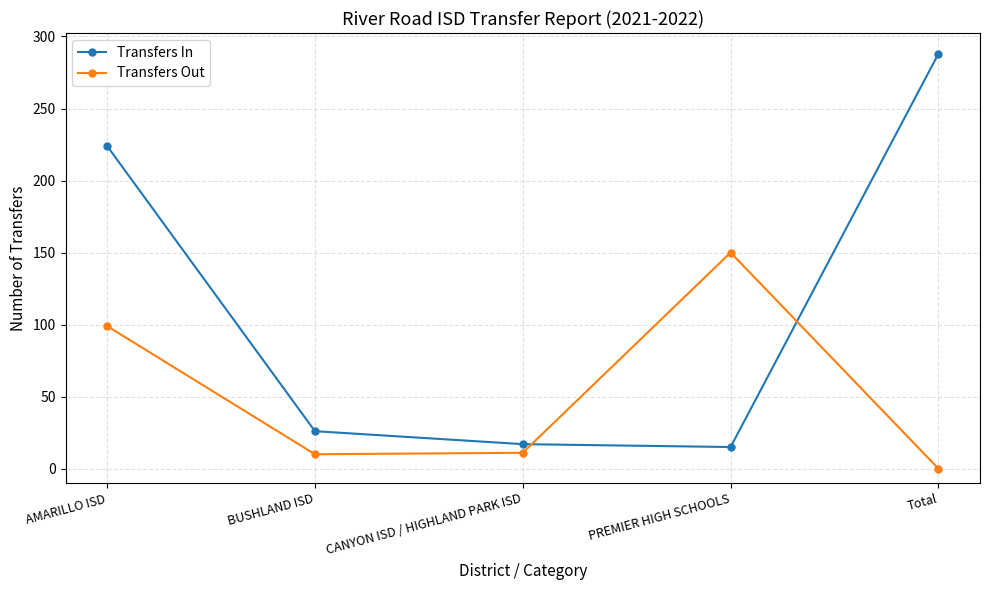

At Total, list the series in order from largest to smallest.

Transfers In, Transfers Out